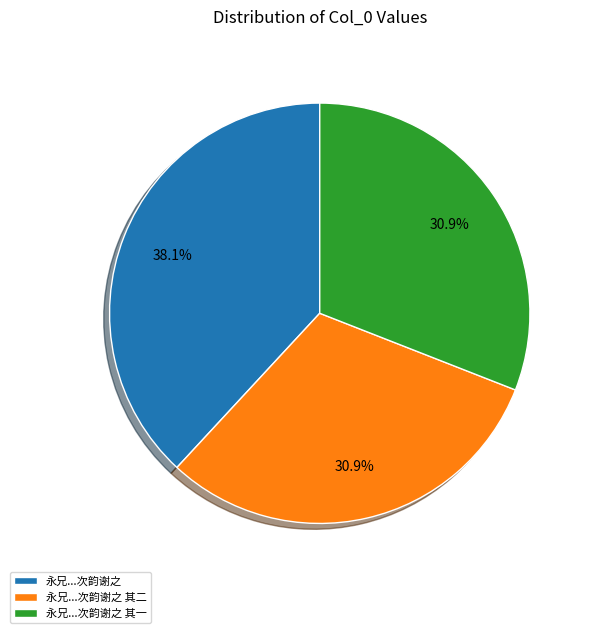

Is there any slice that represents more than half of the pie?

No